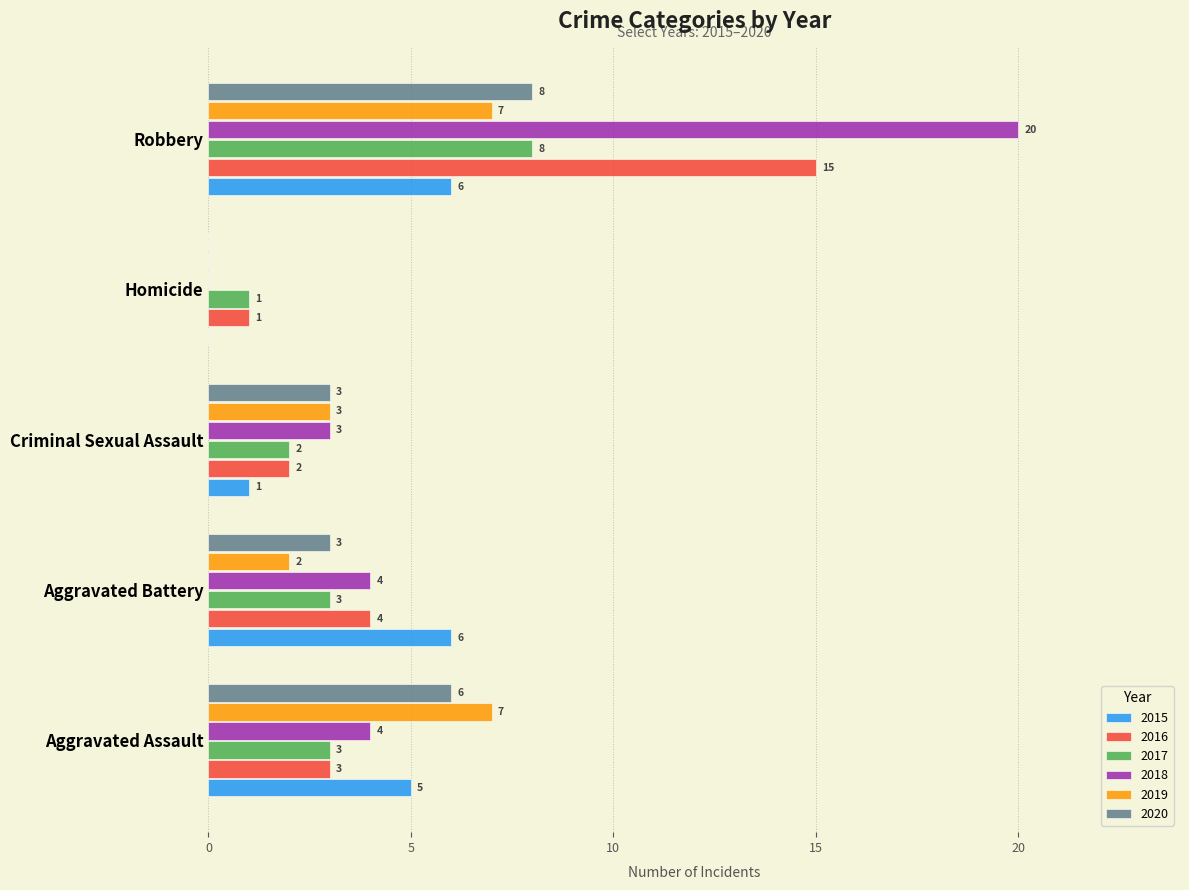

Which category has the highest value in the 2016 series?

Robbery